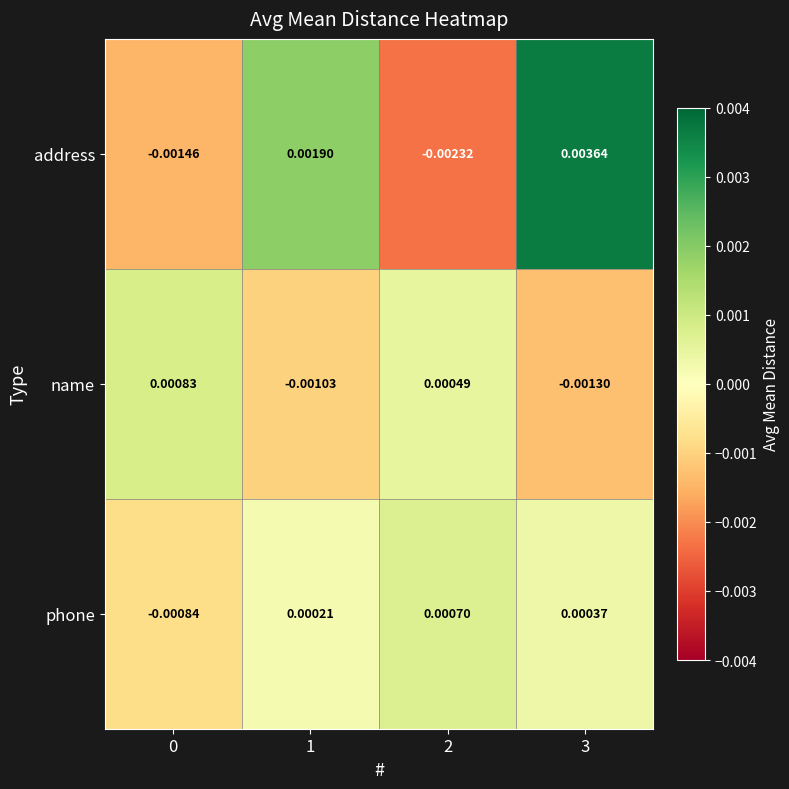

Rank the series at 3 from highest to lowest value.

address, phone, name